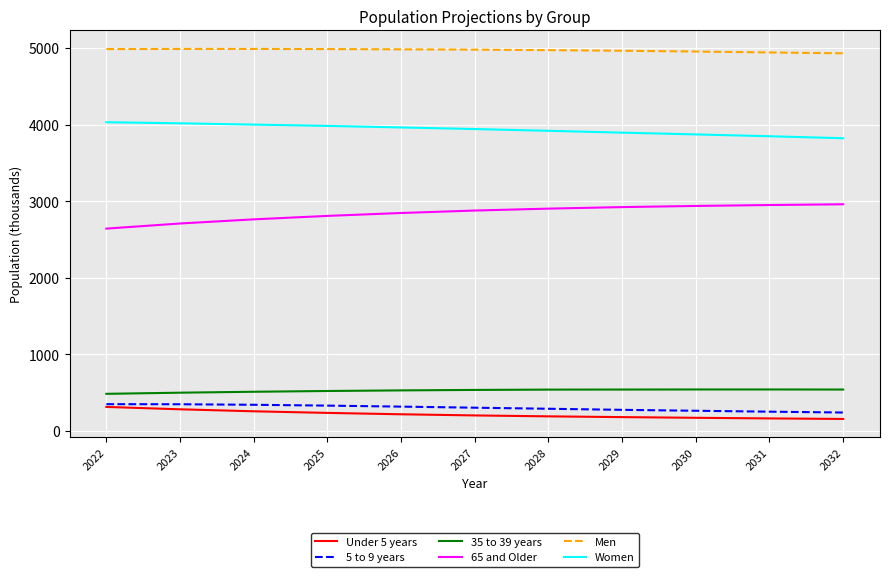

True or false: 35 to 39 years and Men intersect in this chart.

False